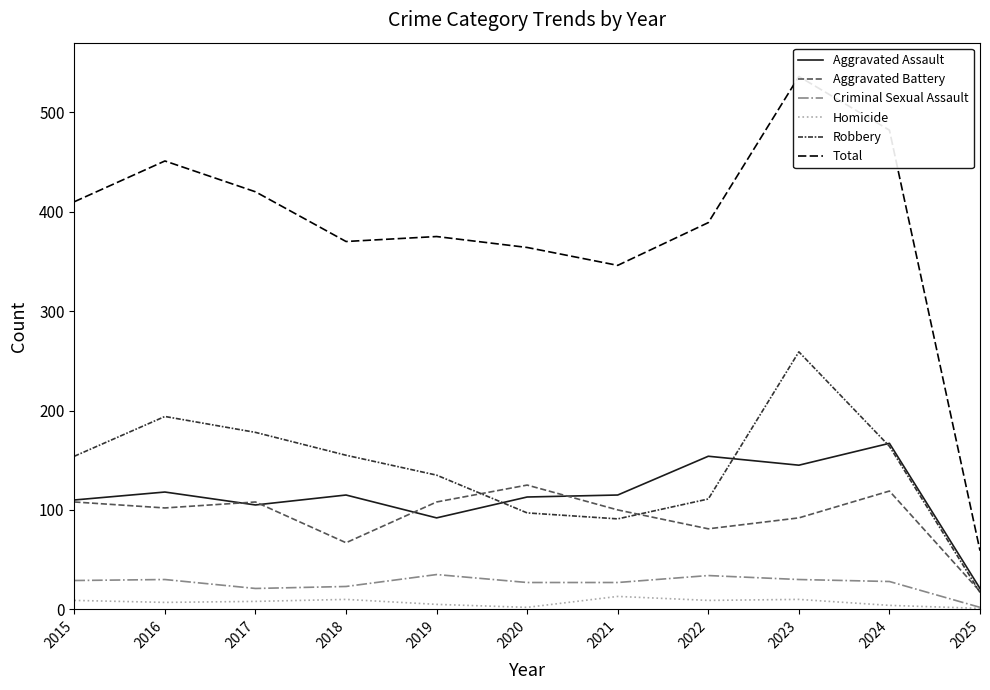

What is the value of the Robbery point at the 4th from the left?

155